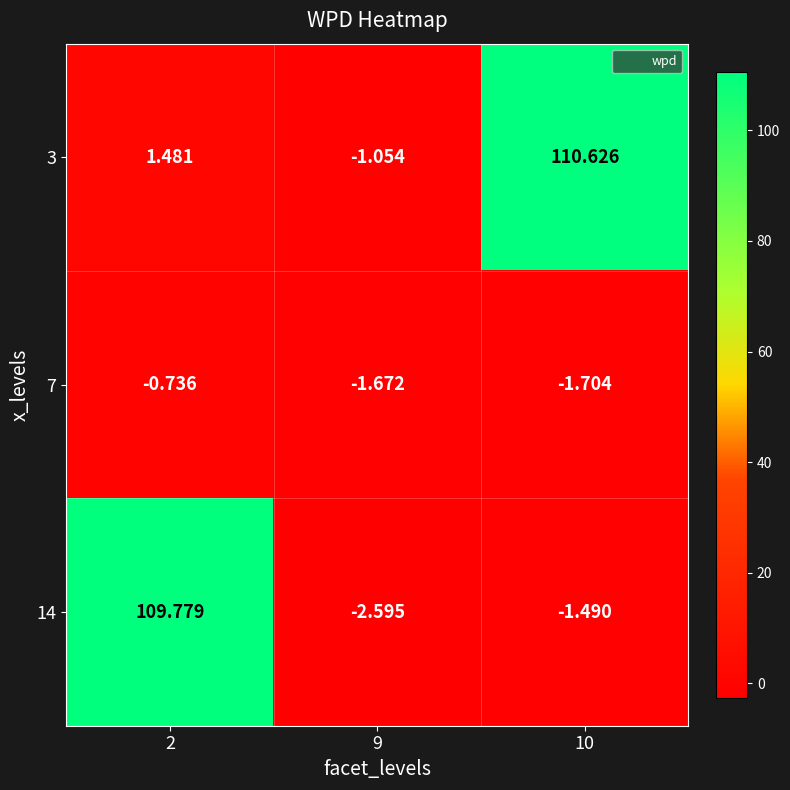

Is the value of 14 at 2 greater than the value of 7 at 9?

Yes